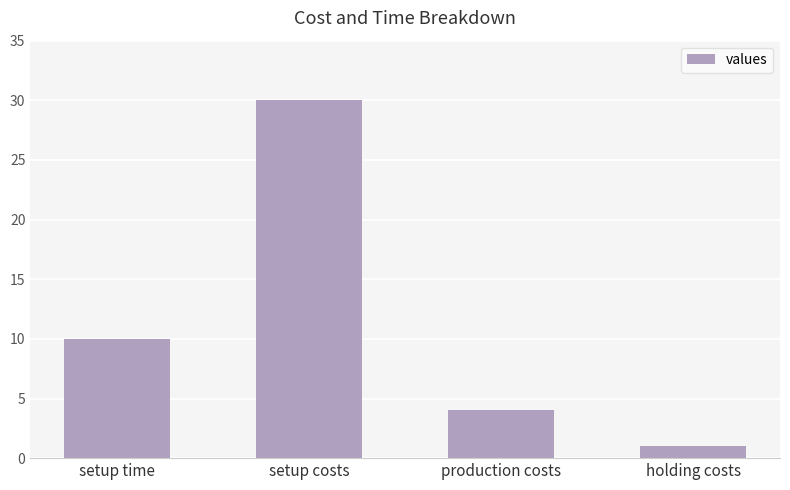

List the labels in order of value, smallest first.

holding costs, production costs, setup time, setup costs